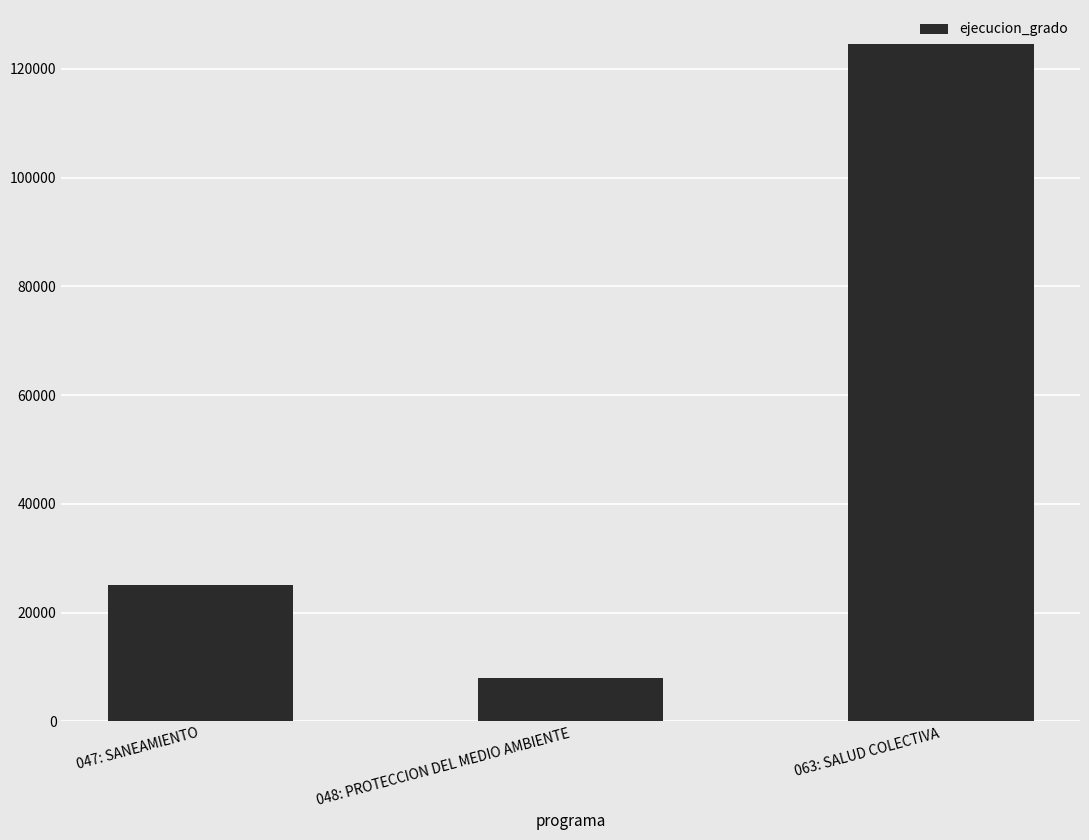

The value at 047: SANEAMIENTO is 25176. True or false?

True